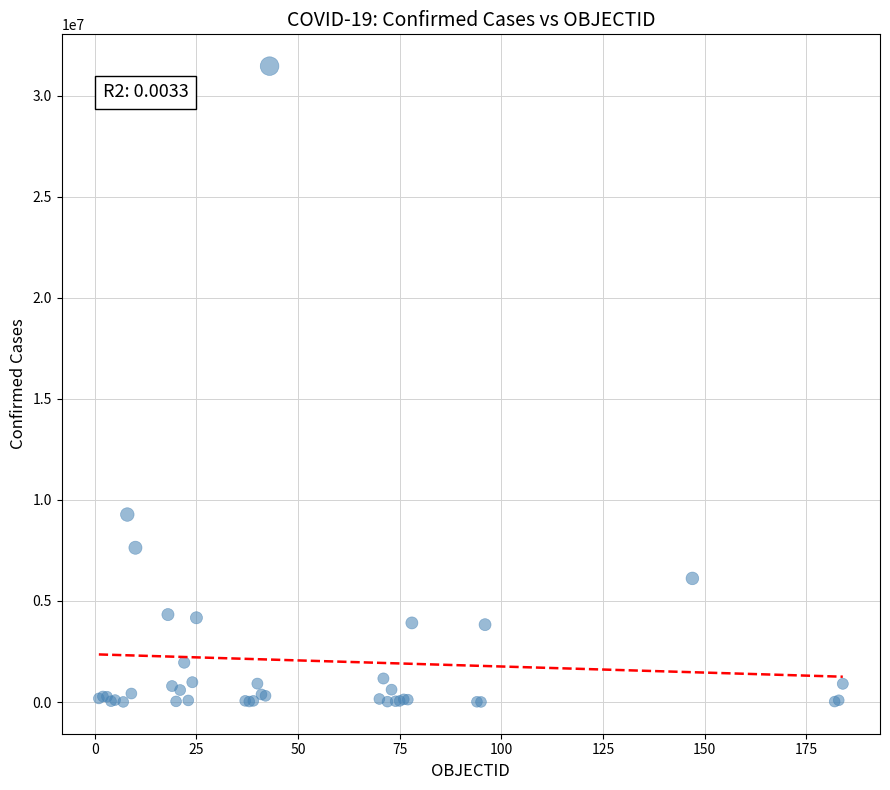

What Y value in the scatter plot is closest to 15732141?

9276618